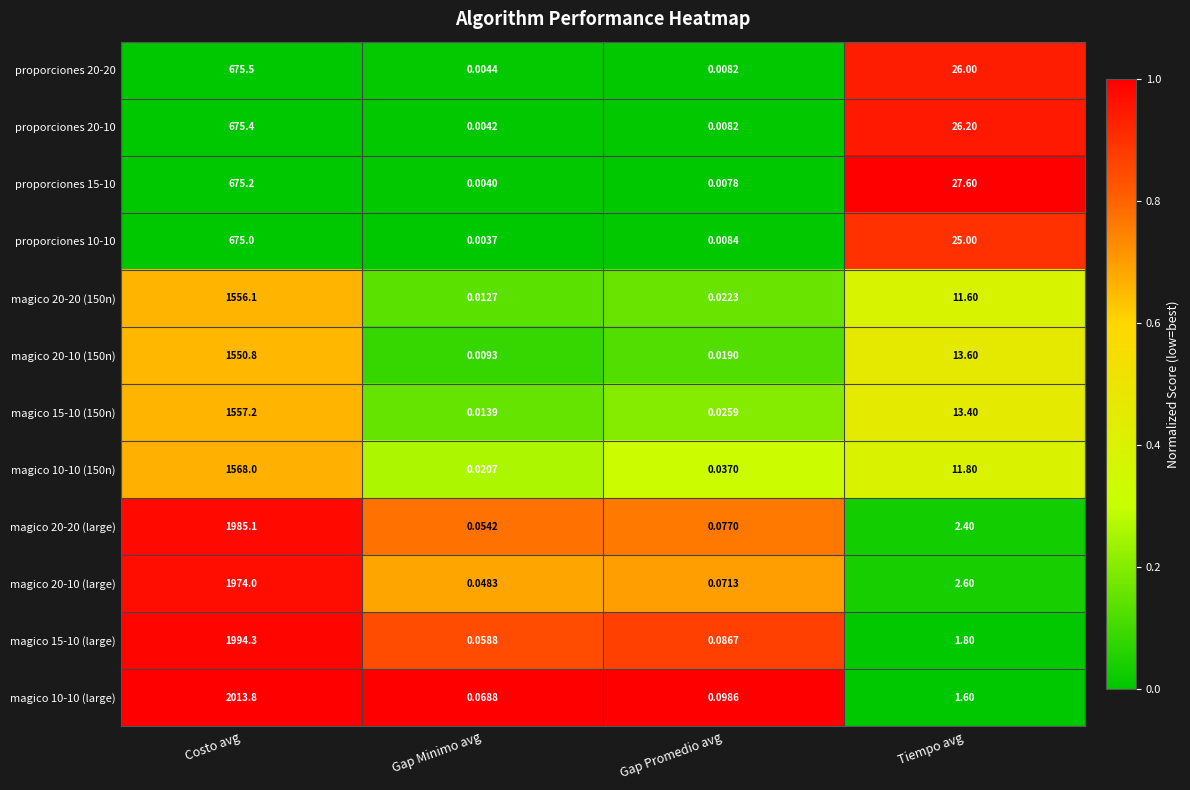

At which category is the sum across all series the highest?

Costo avg